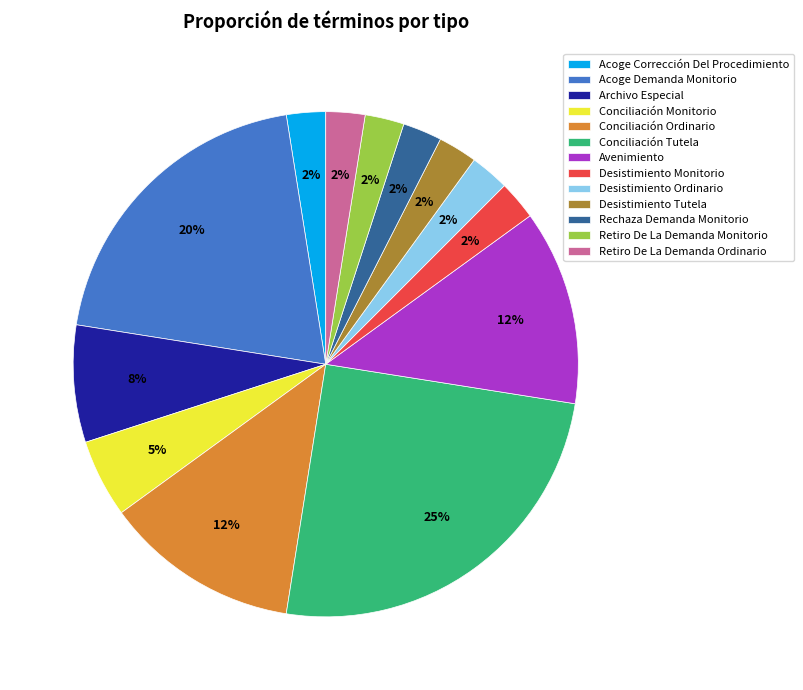

How many segments does this pie chart have?

13